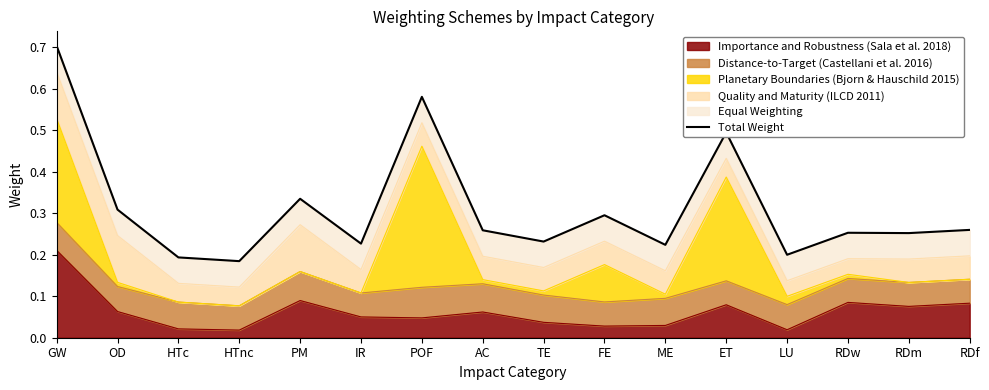

Rank the categories by value from highest to lowest.

GW, POF, ET, PM, OD, FE, RDf, AC, RDw, RDm, TE, IR, ME, LU, HTc, HTnc